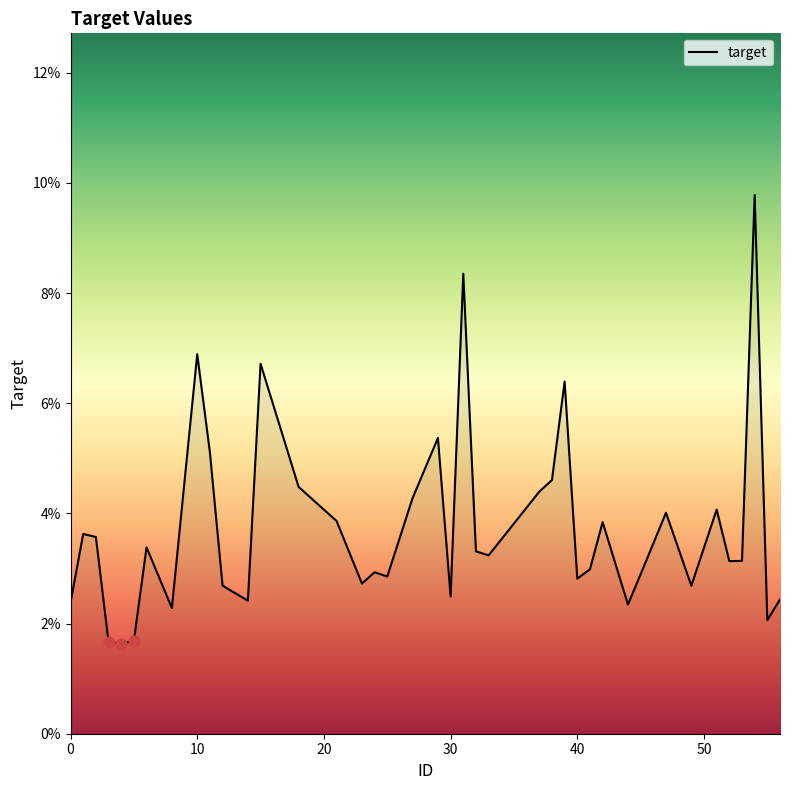

Which has a higher value, 56 or 0?

56